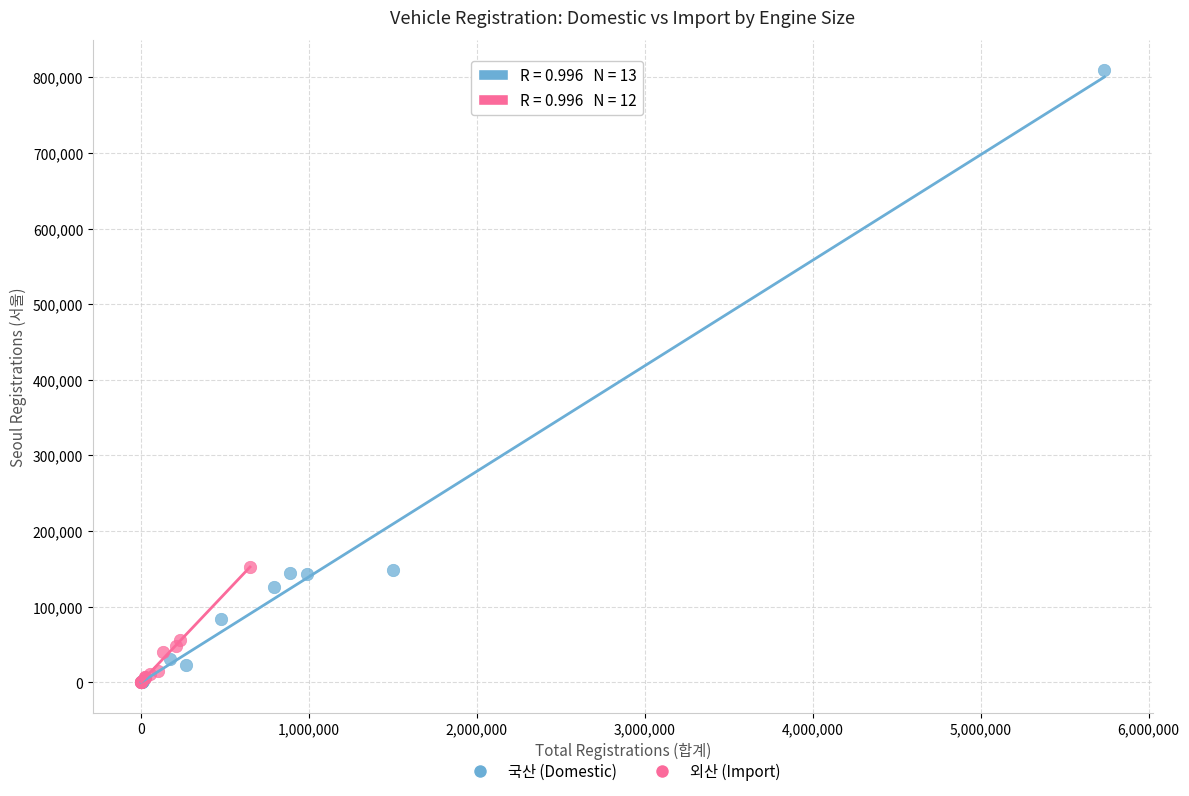

Which series has the widest spread of Y values?

국산 (Domestic)